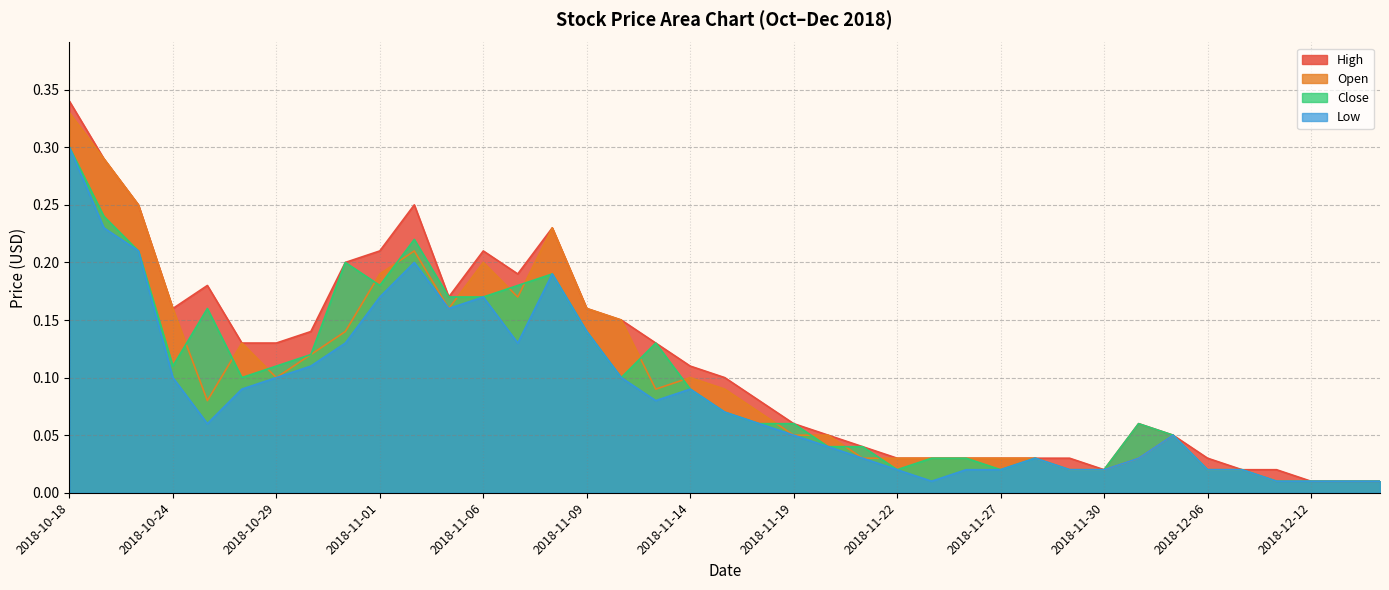

Which label corresponds to the largest value in the chart?

2018-10-18